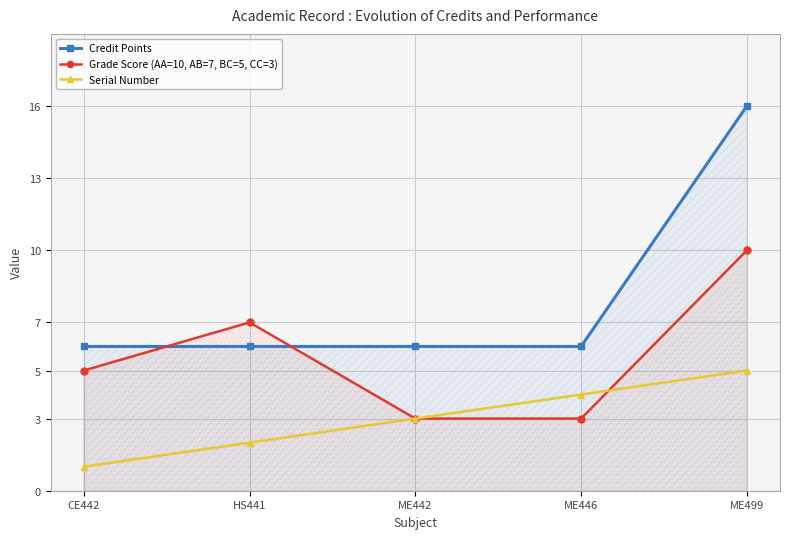

After their last crossing, which series has the higher values: Credit Points or Grade Score (AA=10, AB=7, BC=5, CC=3)?

Credit Points